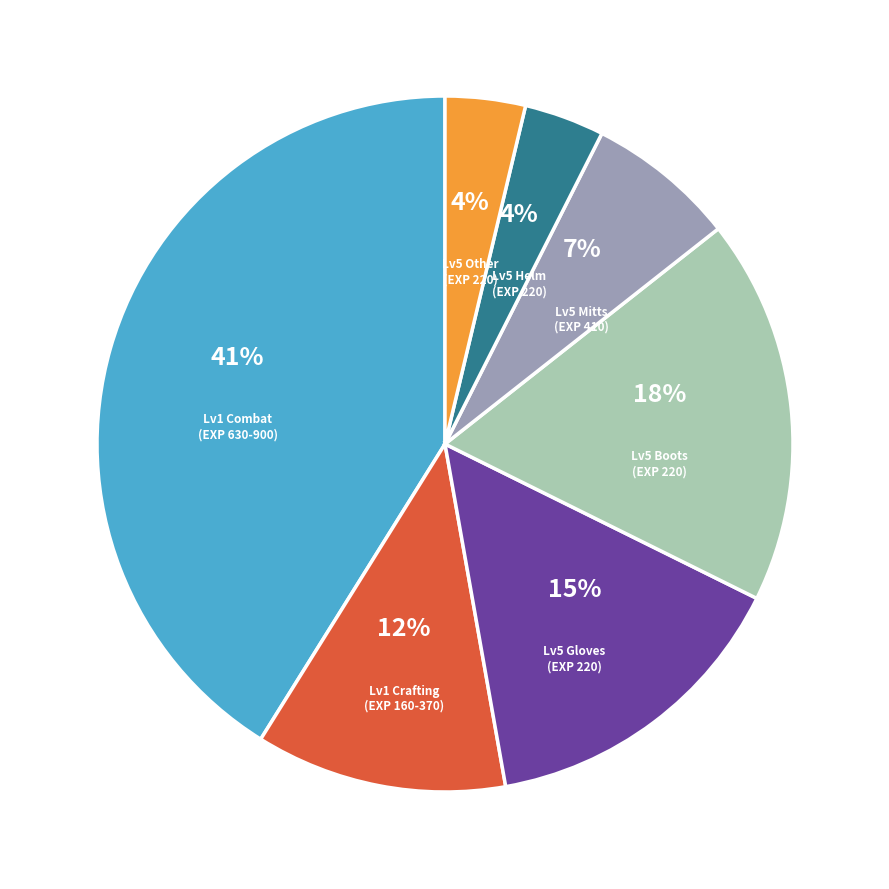

Does any single category account for the majority?

No